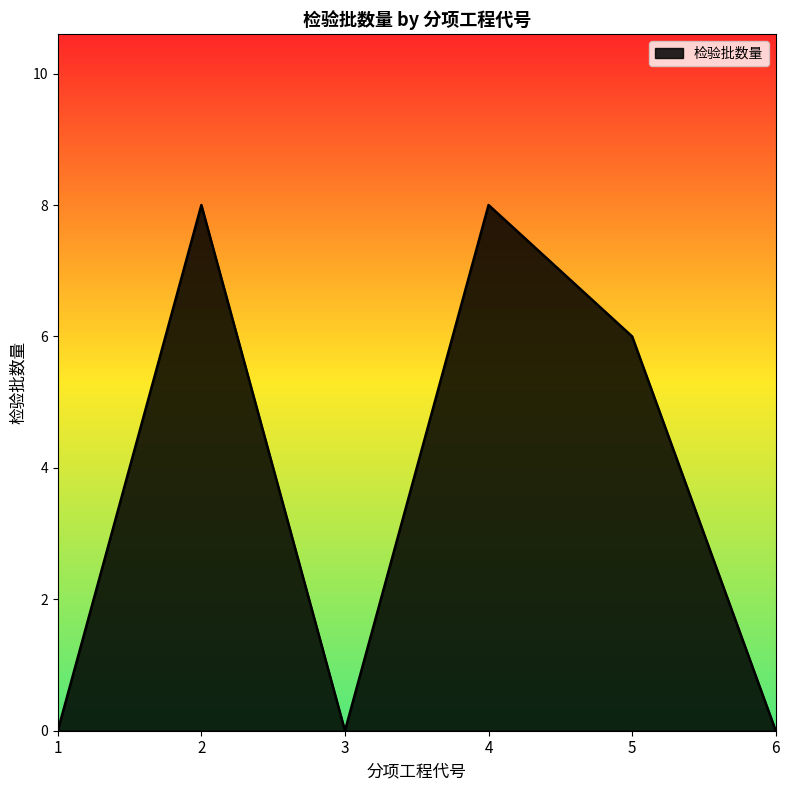

True or false: the data shows 2 at 4.

False